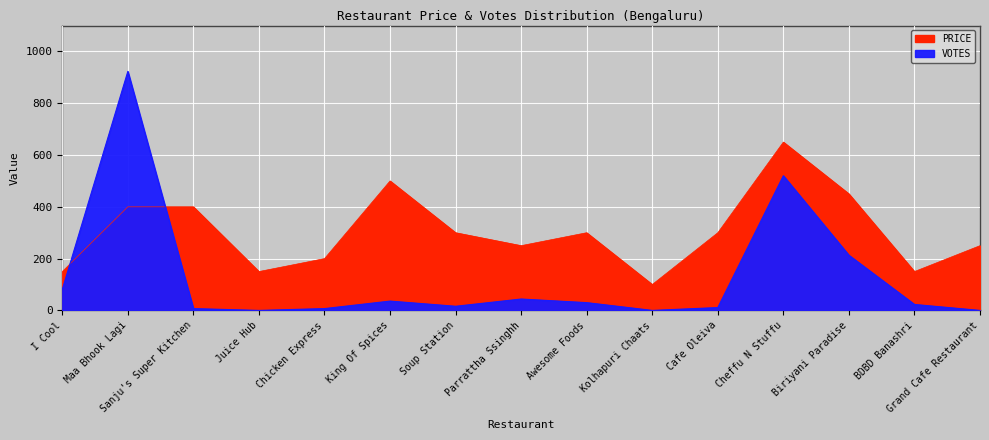

What is the difference between the maximum and second lowest values in the PRICE series?

500